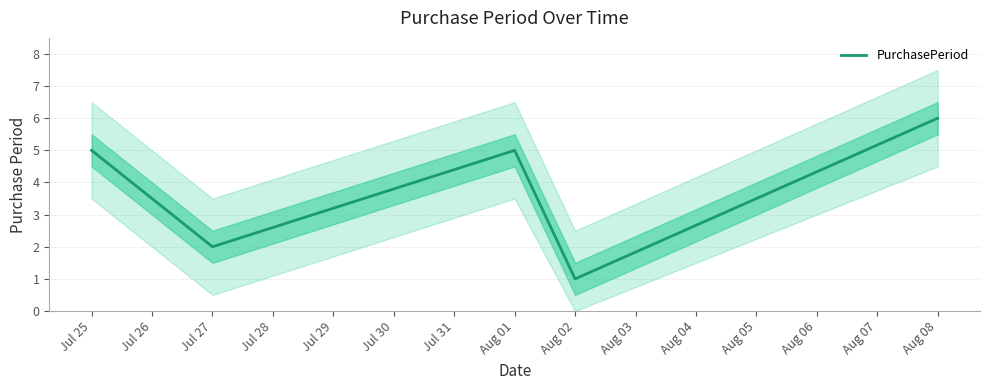

Is this an area chart (filled region under the line)?

No